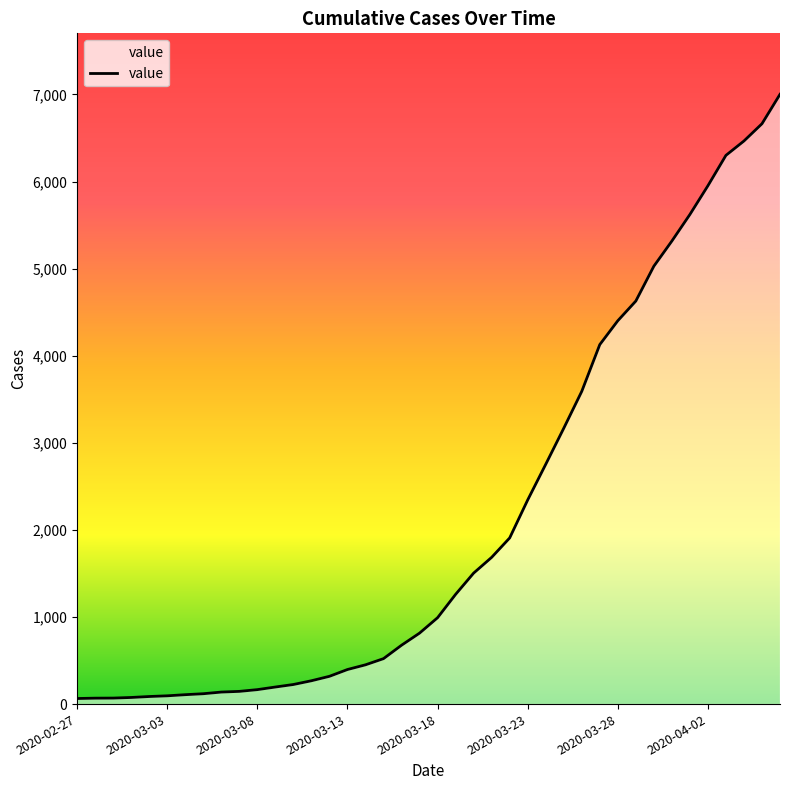

What is the maximum value shown in the chart?

7002